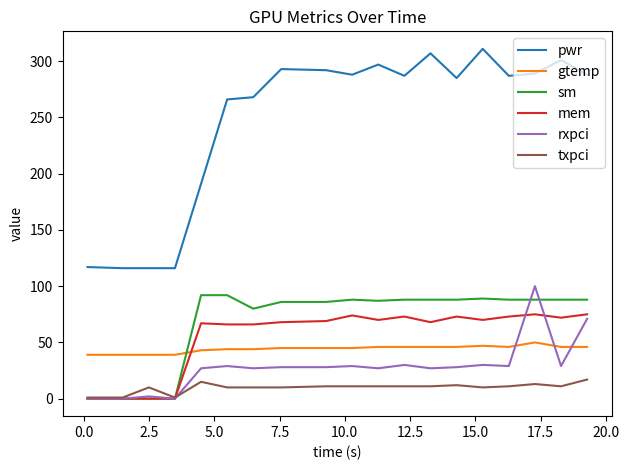

Which series has the largest total across all categories?

pwr